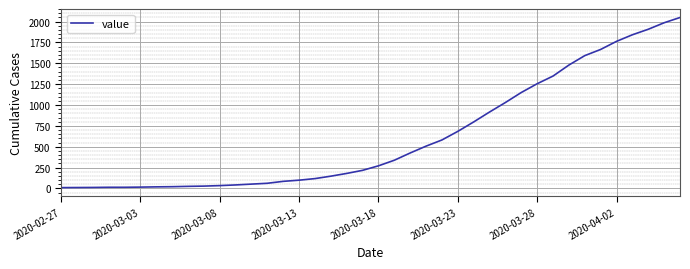

How many categories are shown in the chart?

40